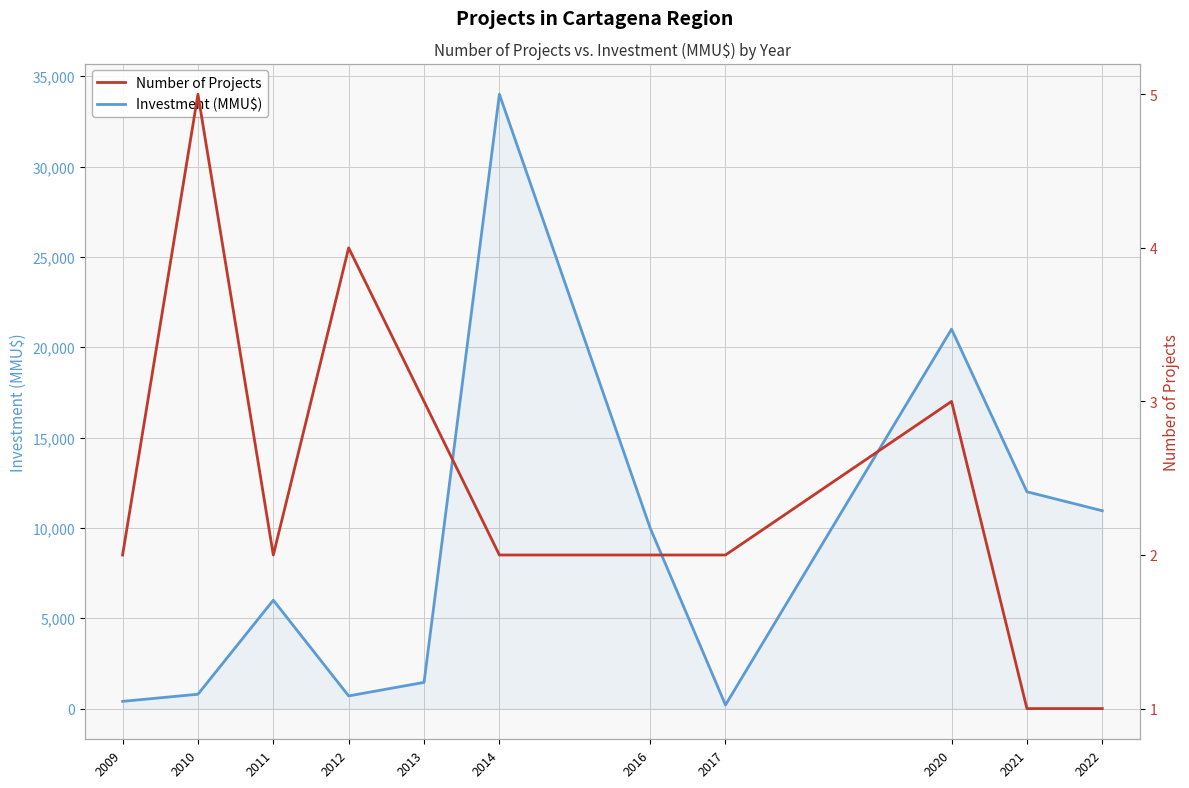

What is the average value of the Number of Projects series?

2